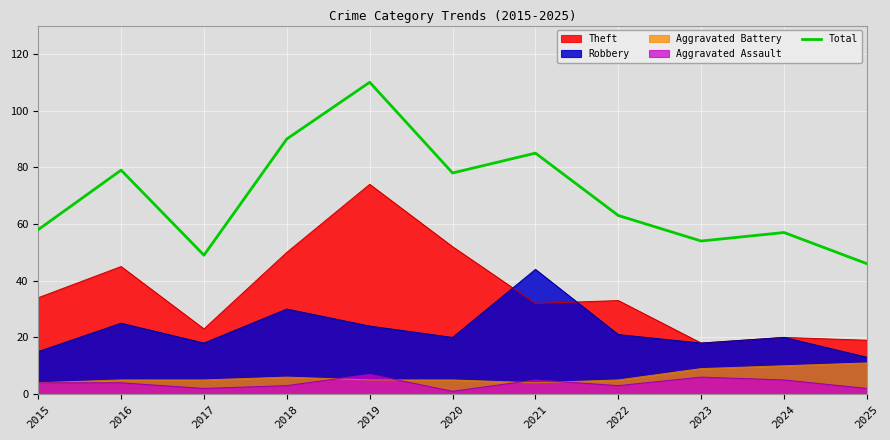

What is the maximum value shown in the chart?

110